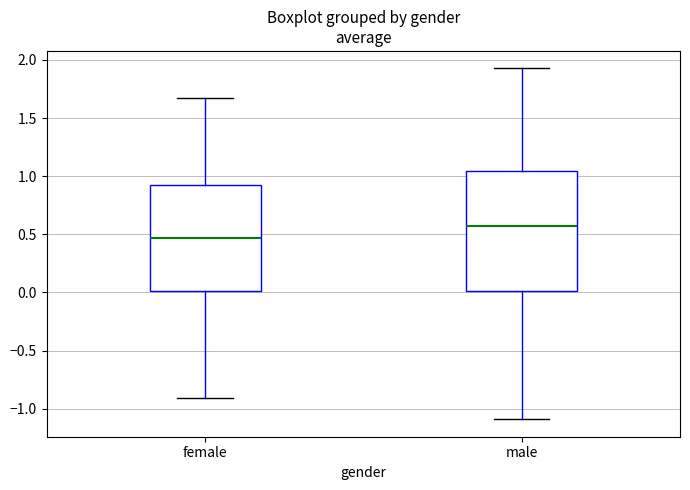

Where is the lower edge of the box for male on the y-axis? The values are not printed on the chart, so give them approximately, as read against the axis.

0.00